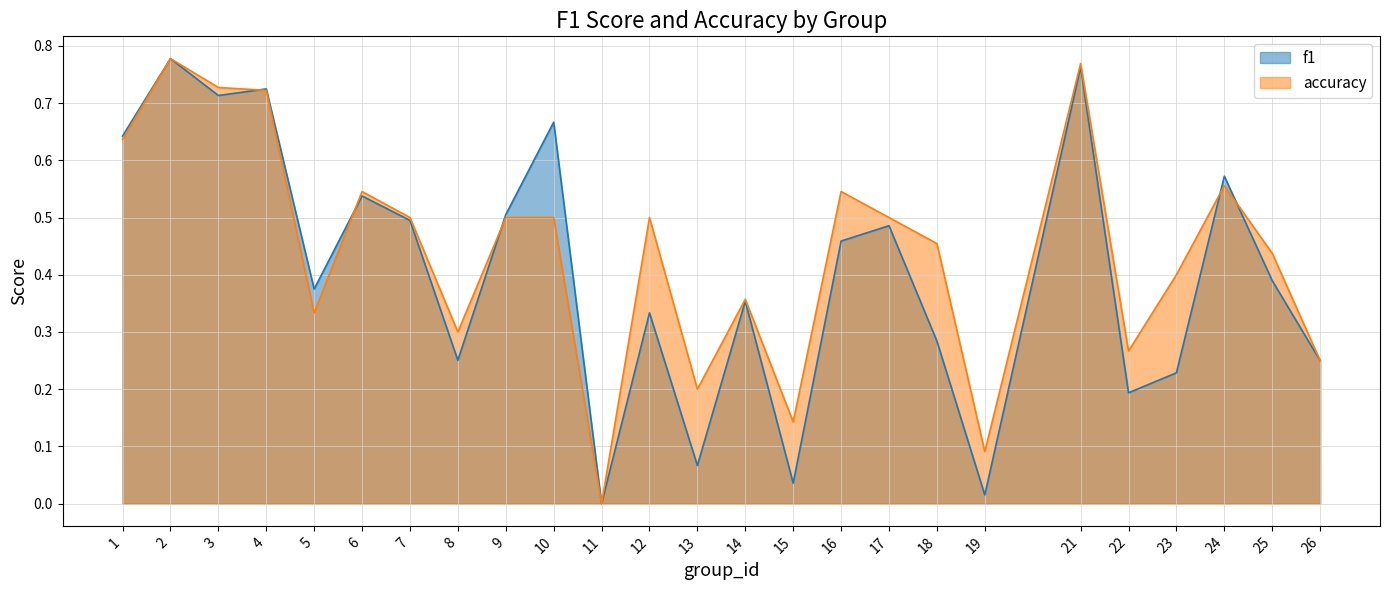

What is the sum of the f1 values at 24 and 12?

0.9